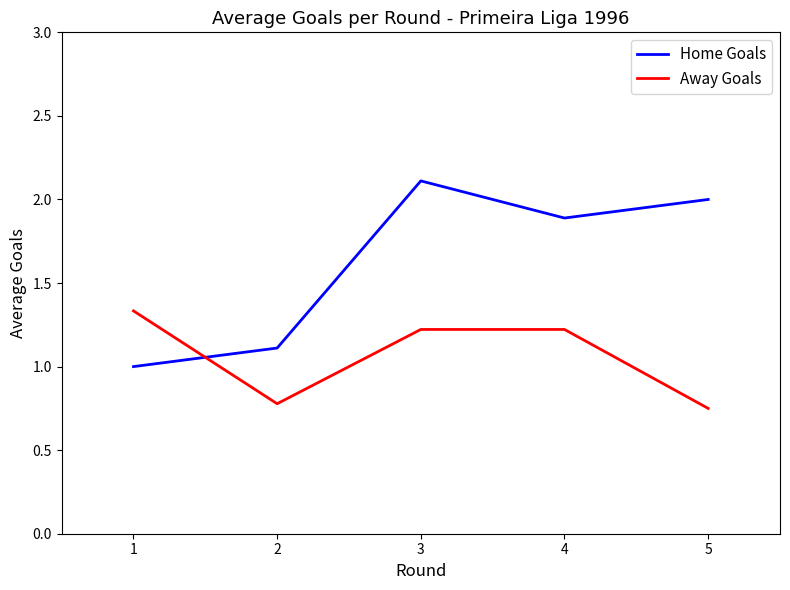

What is the maximum value shown in the chart?

2.1